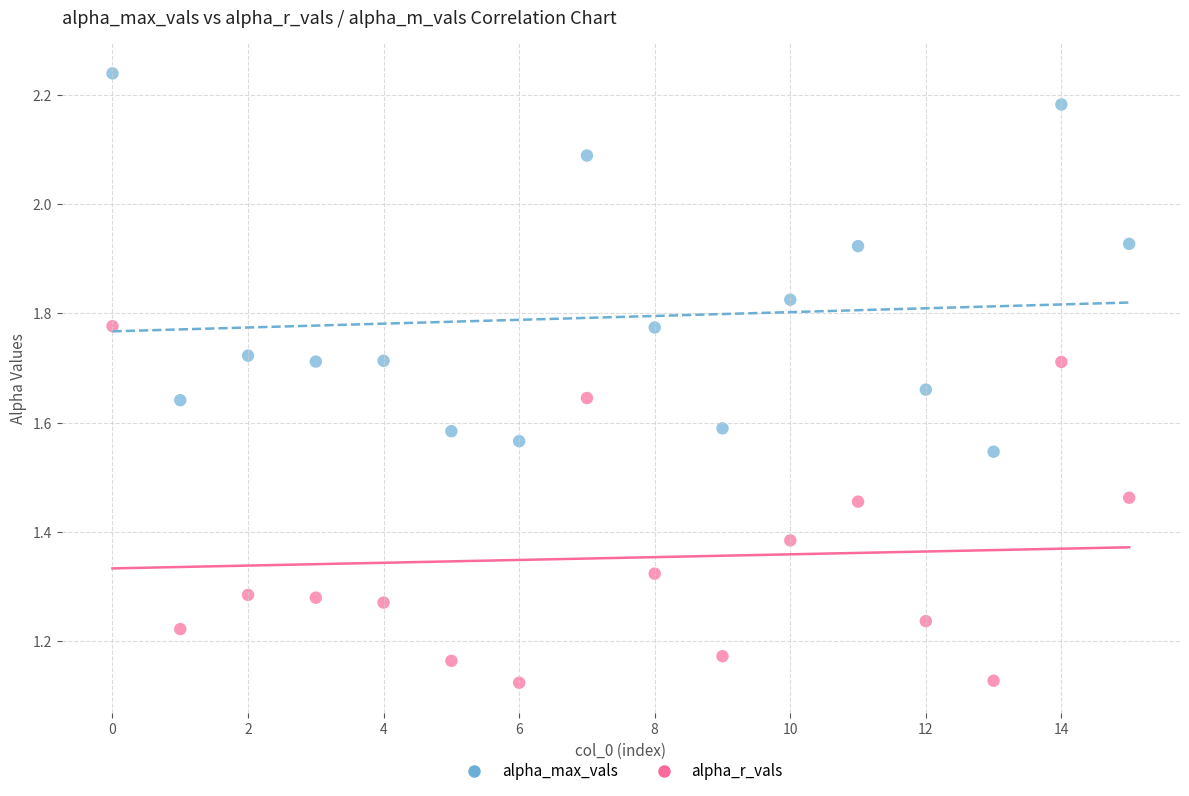

Which series reaches the maximum Y coordinate?

alpha_max_vals